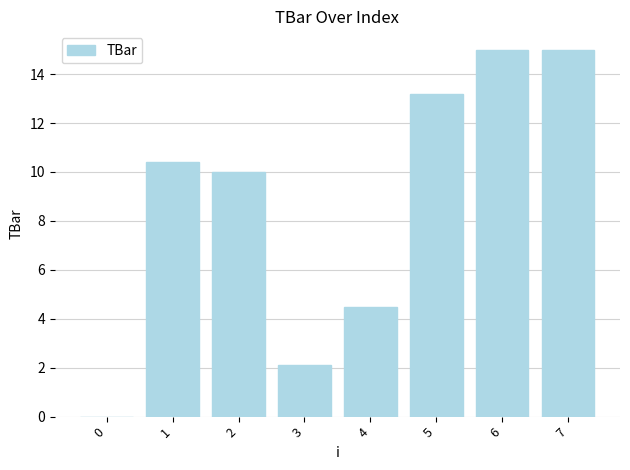

Reading right to left, transcribe all the data shown in this chart.

7=15.0	6=15.0	5=13.2	4=4.5	3=2.1	2=10.0	1=10.4	0=0.0